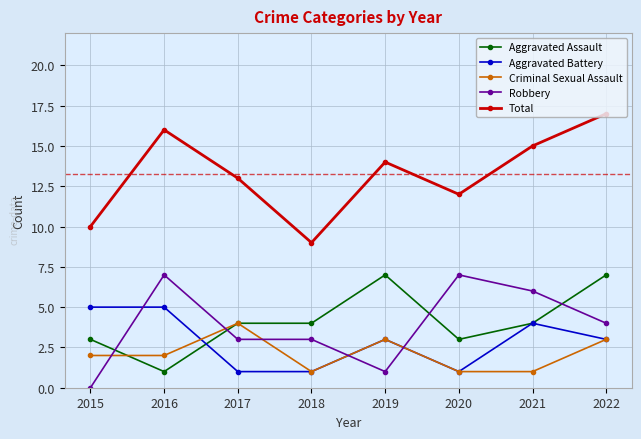

What are all the series names shown in the legend?

Aggravated Assault, Aggravated Battery, Criminal Sexual Assault, Robbery, Total